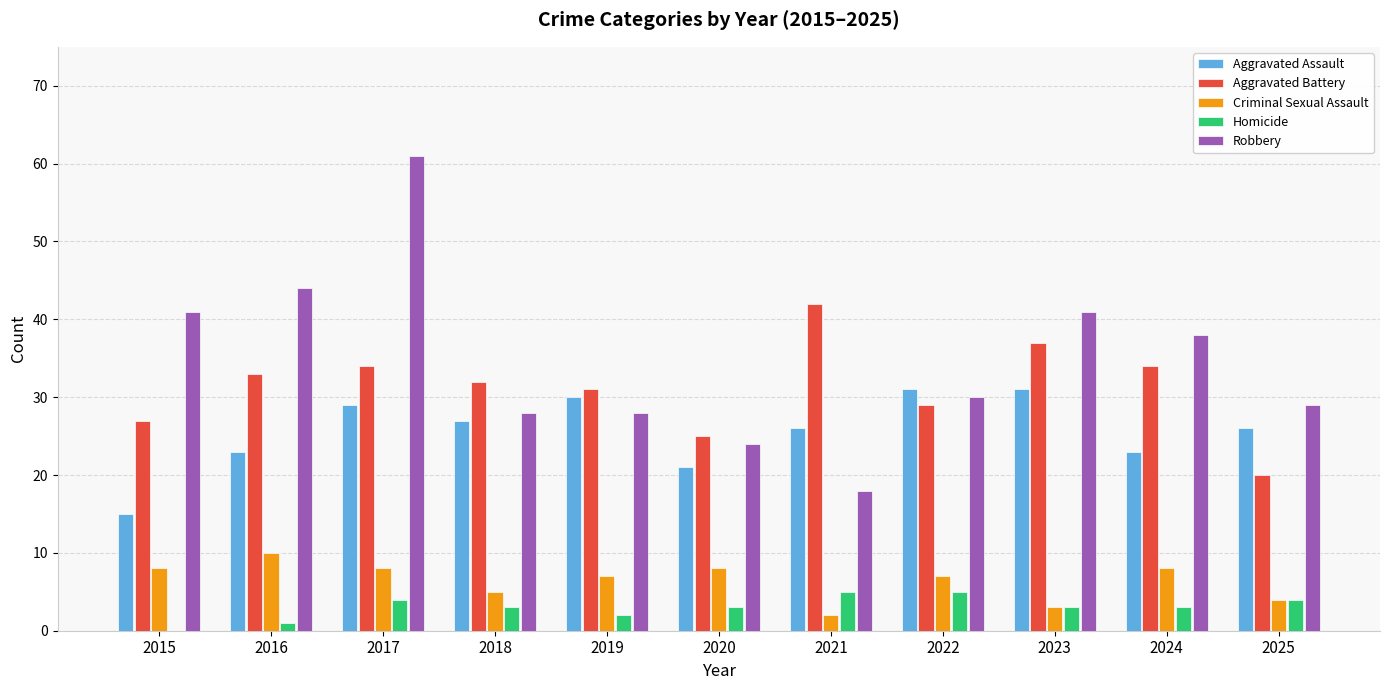

What are all the series names shown in the legend?

Aggravated Assault, Aggravated Battery, Criminal Sexual Assault, Homicide, Robbery